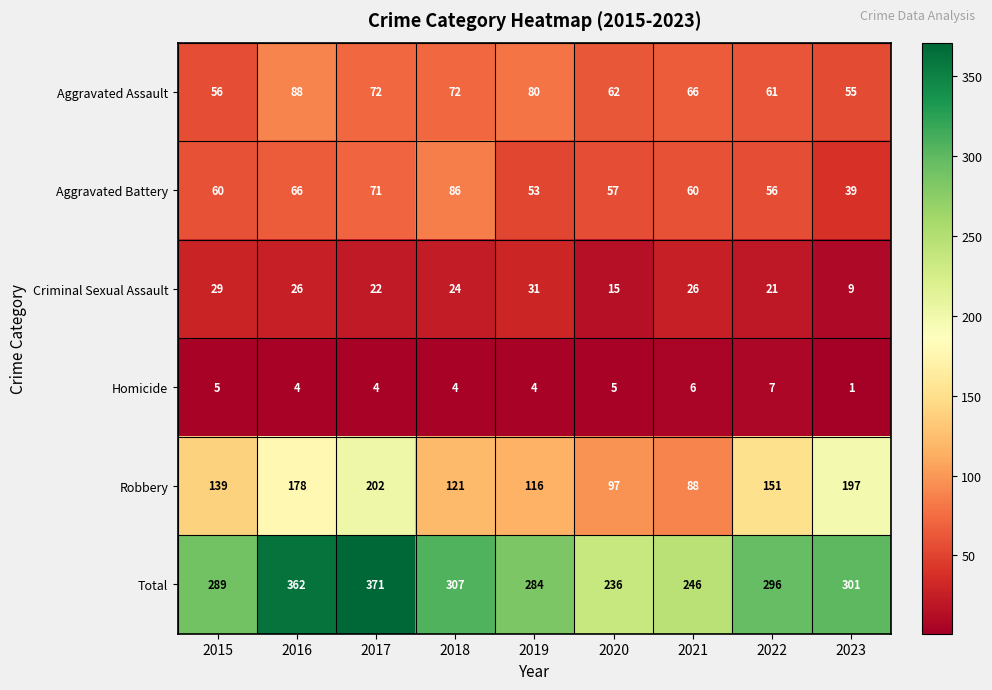

At which label does Aggravated Assault reach its minimum?

2023